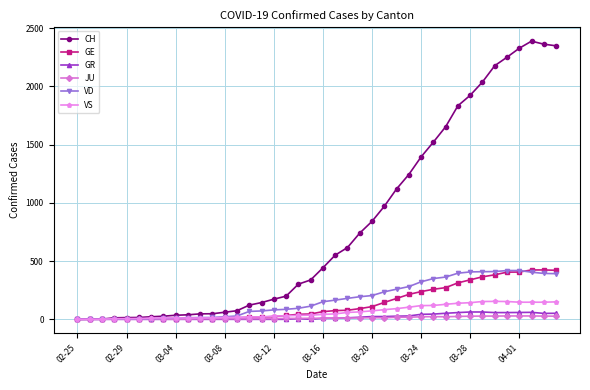

How many lines are shown in the chart?

6